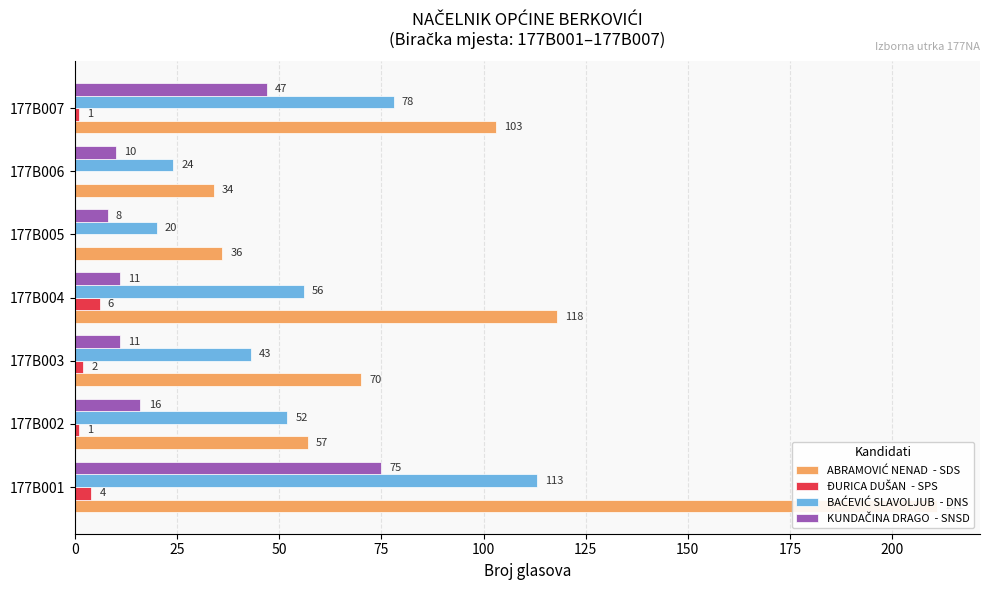

Which series has the largest range (max minus min)?

ABRAMOVIĆ NENAD  - SDS